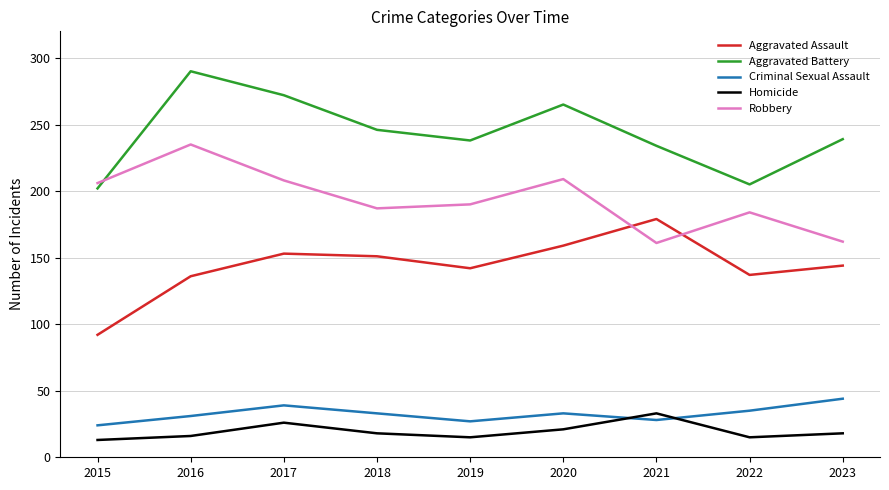

What is the spread (max minus min) of values at 2017?

246